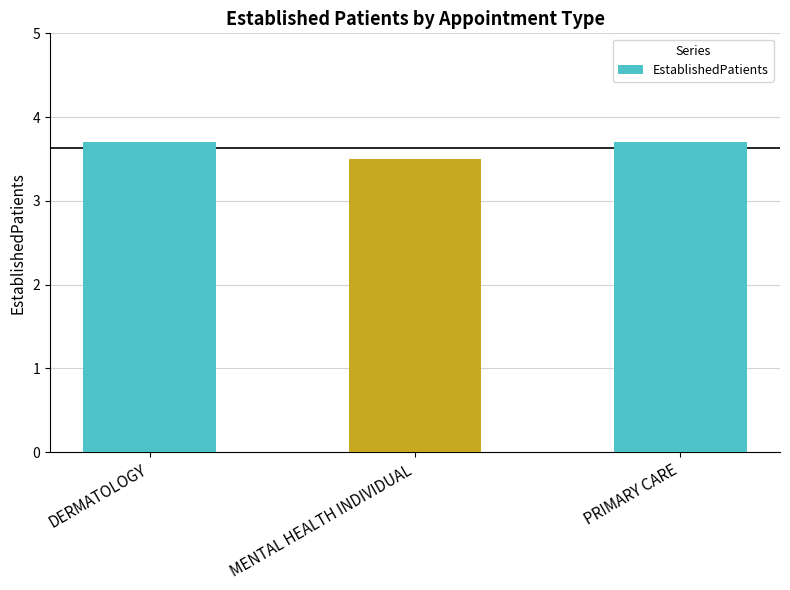

What is the sum of all values?

10.9